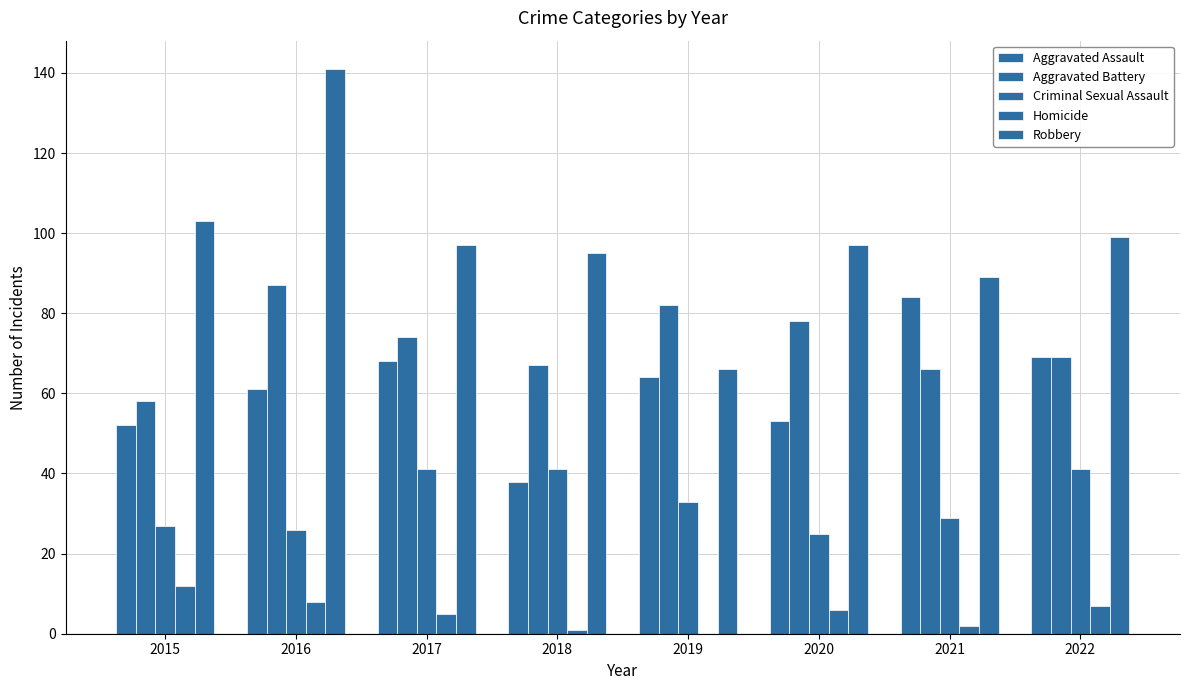

How many groups of bars are there?

8